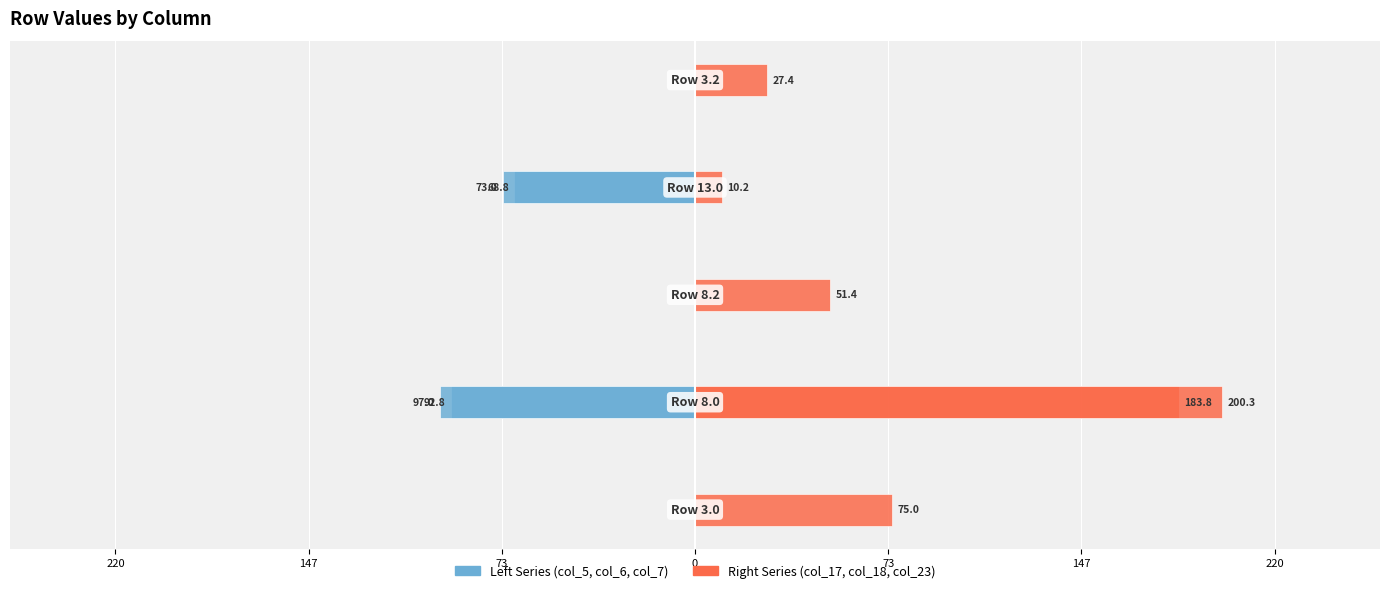

Rank the series by their average value, from lowest to highest.

col_5, col_17